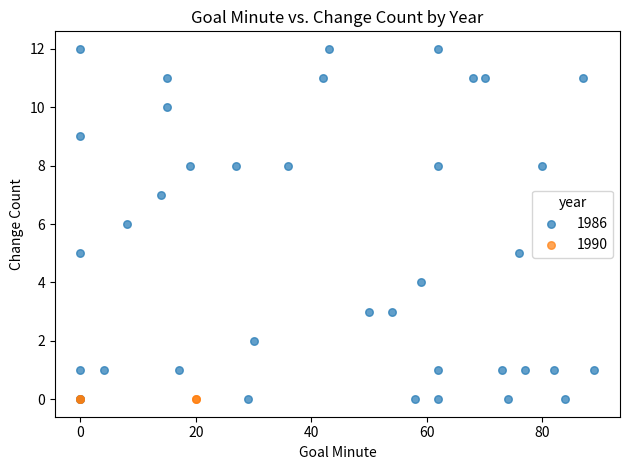

Which series reaches the maximum Y coordinate?

1986